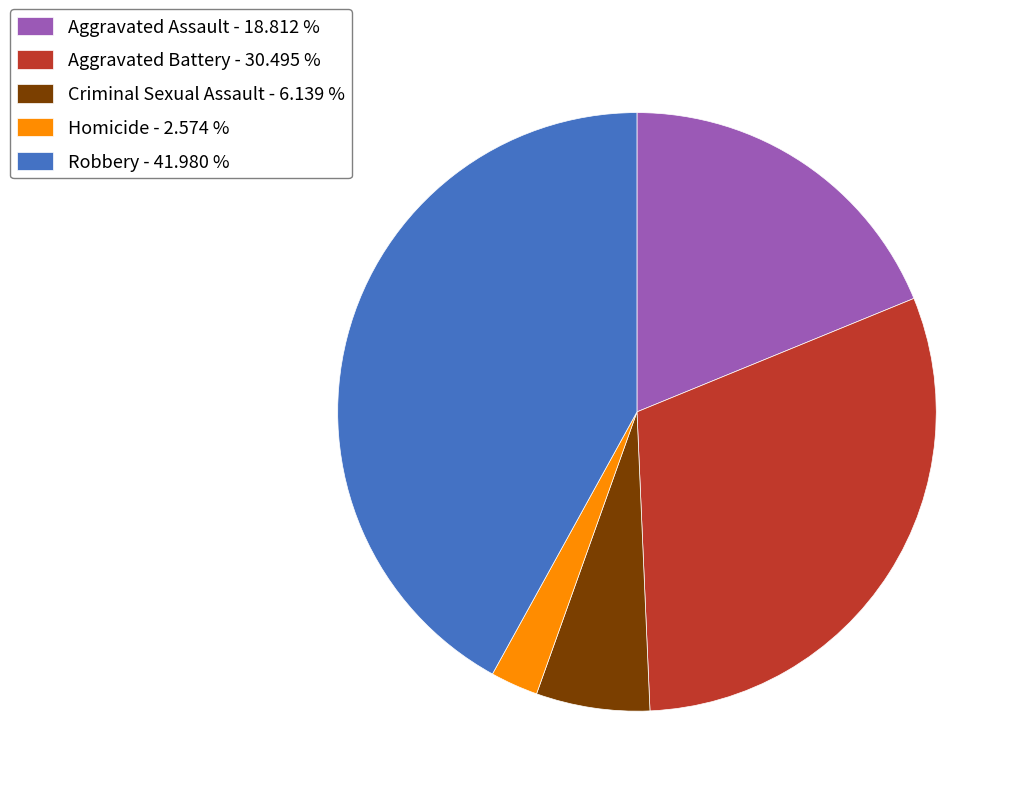

Which has a higher value, Aggravated Battery - 30.495 % or Aggravated Assault - 18.812 %?

Aggravated Battery - 30.495 %